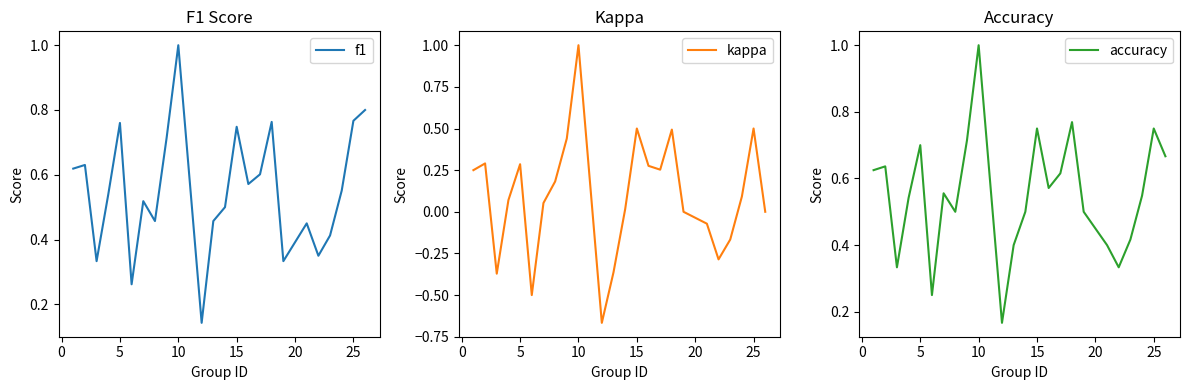

What is the maximum value for f1?

1.0